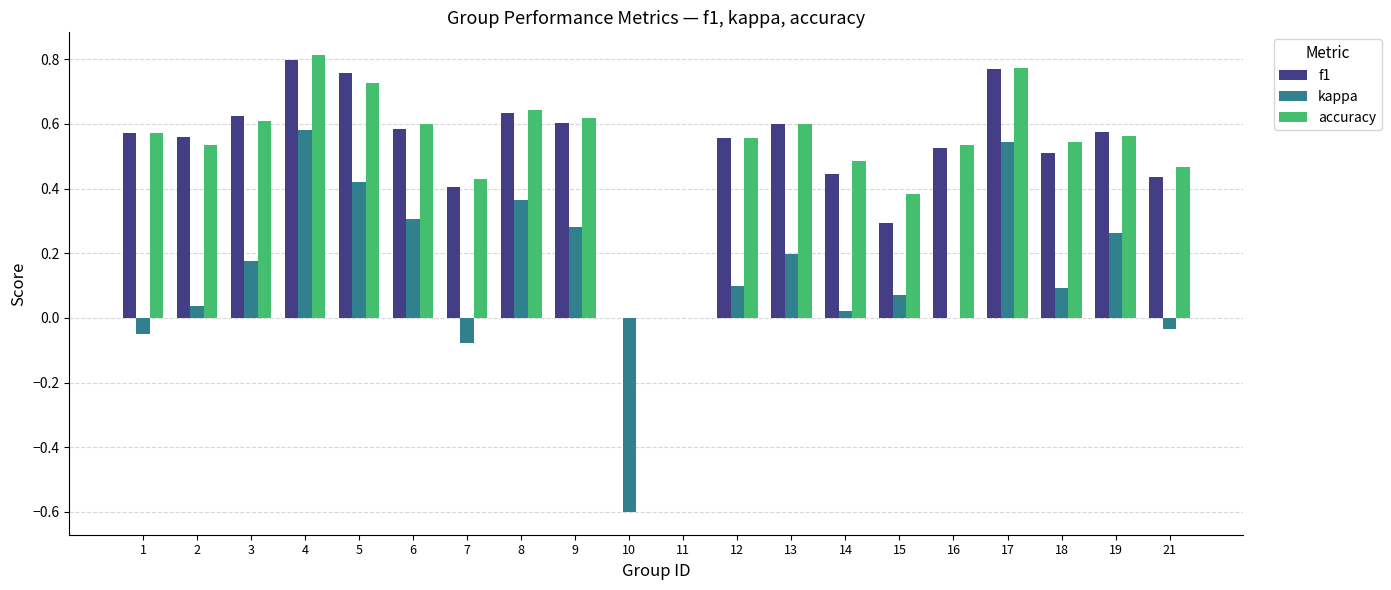

Which category has the highest value across all series?

4